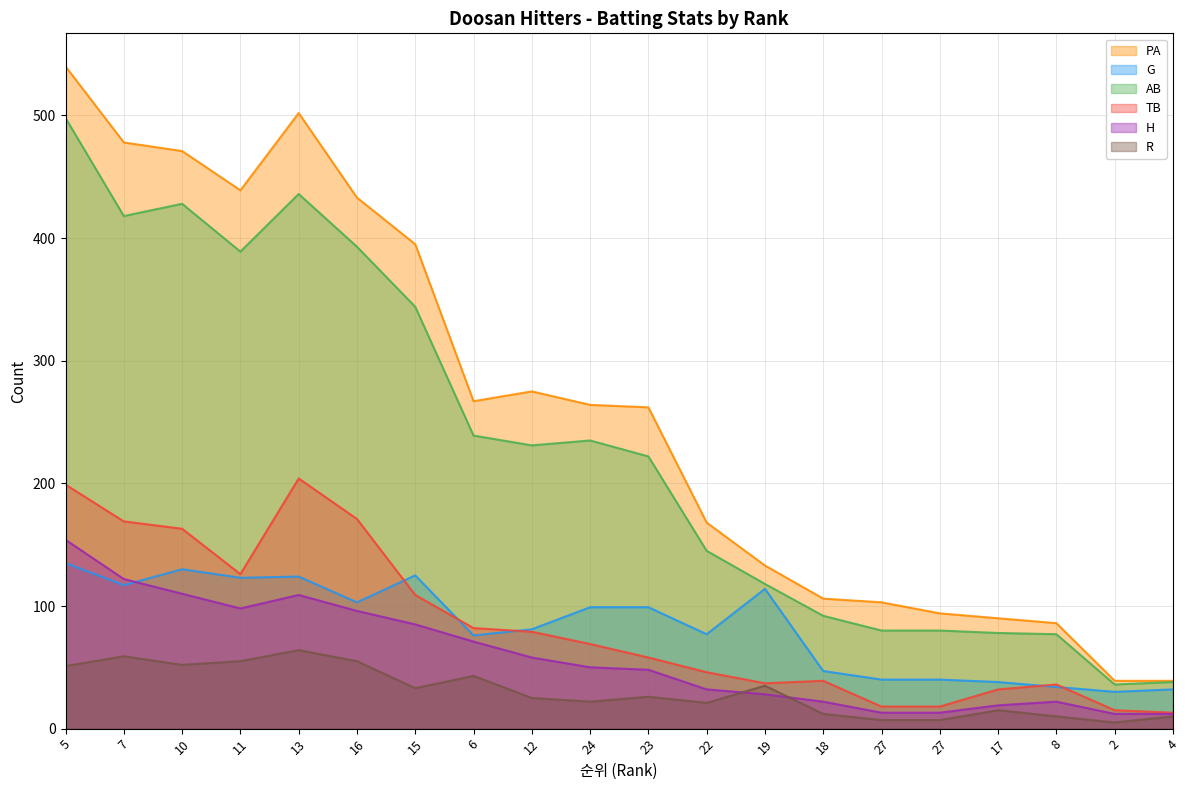

Where is the first local minimum for G?

7